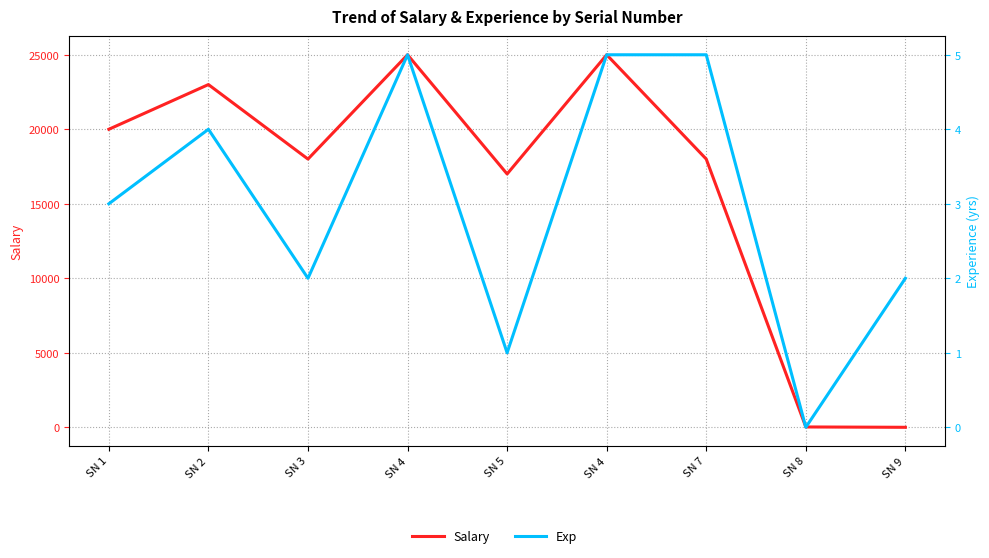

At which category does Exp reach its first local peak?

SN 2